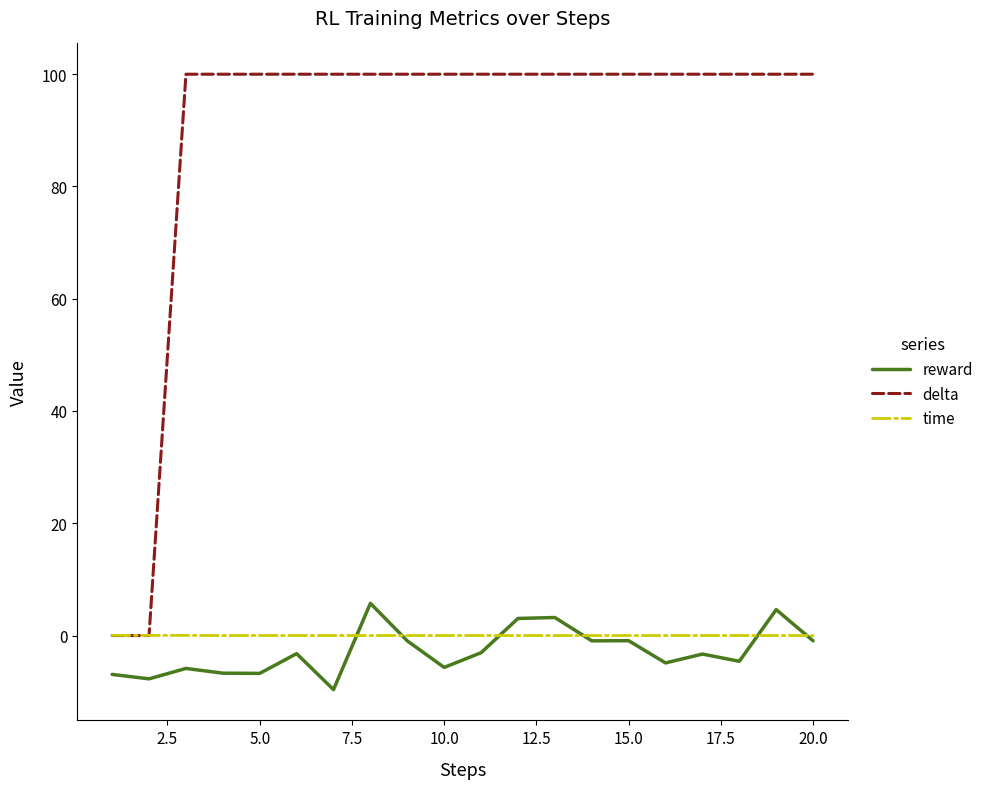

What is the smallest value displayed?

-9.6